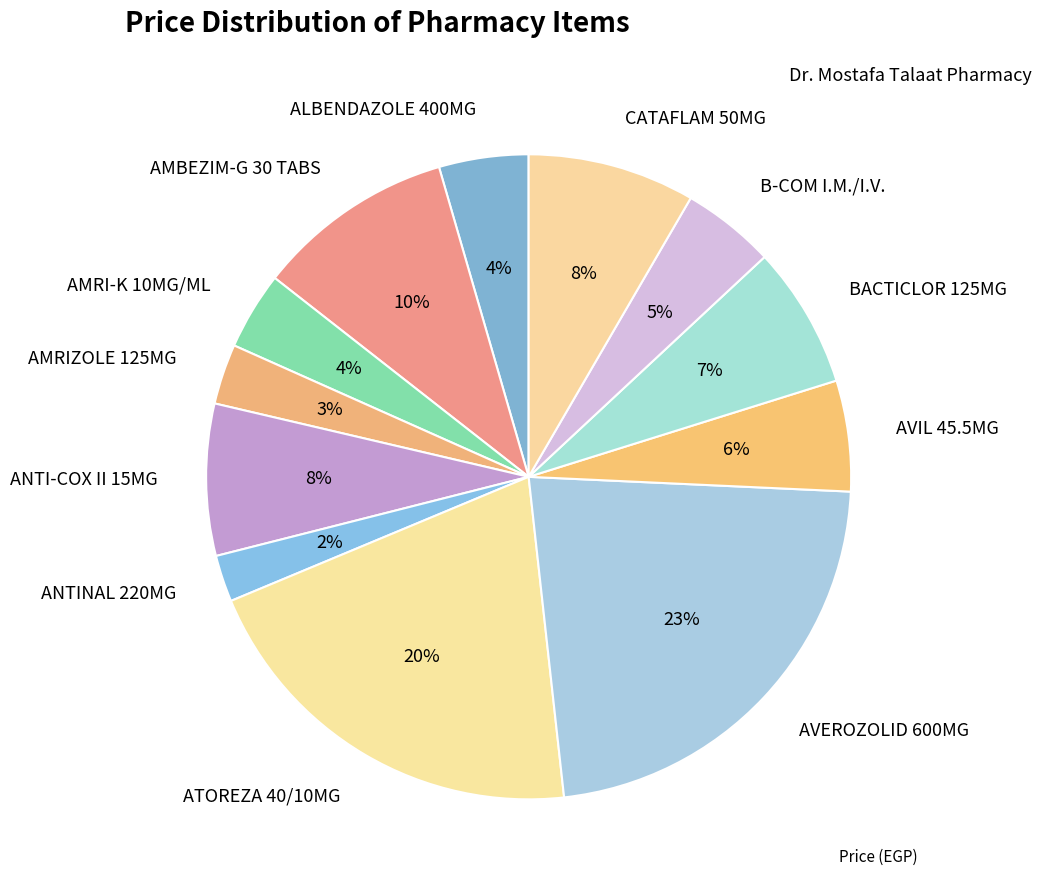

To the nearest percent, what is the average slice percentage?

8%